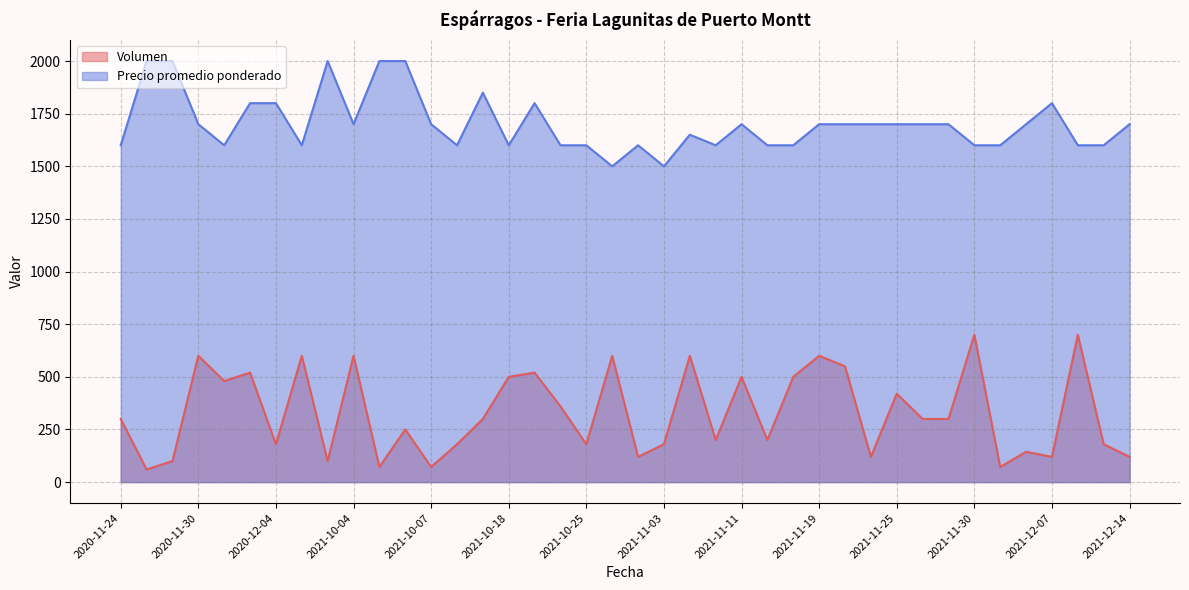

What is the average value of the Precio promedio ponderado series?

1702